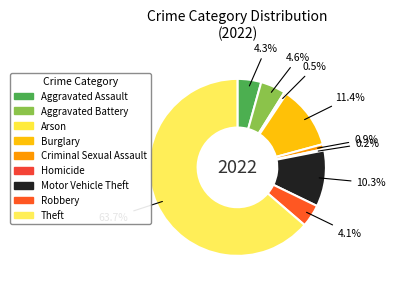

What is the largest slice in the pie chart?

Theft